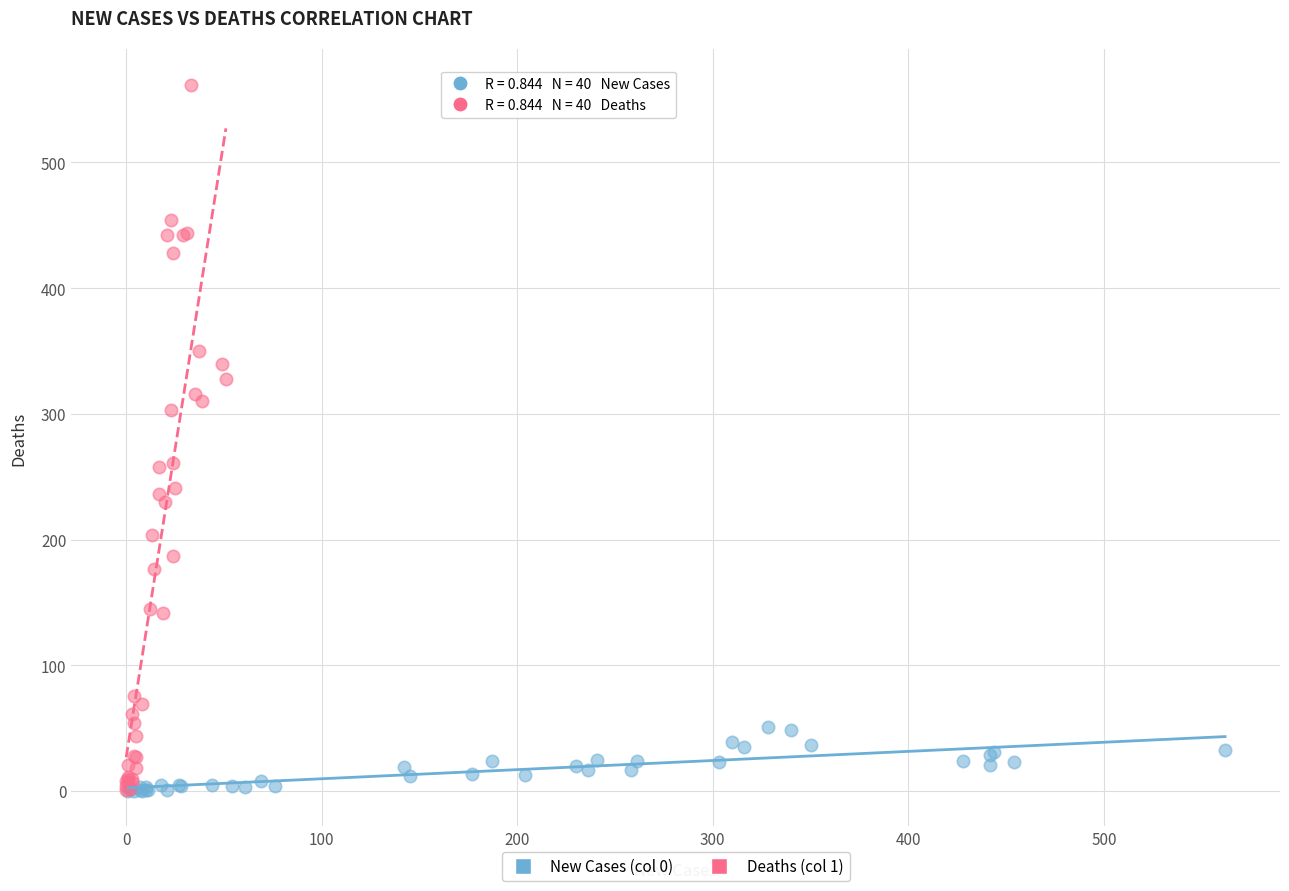

Which series has the largest Y range (max minus min)?

Deaths (col 1)